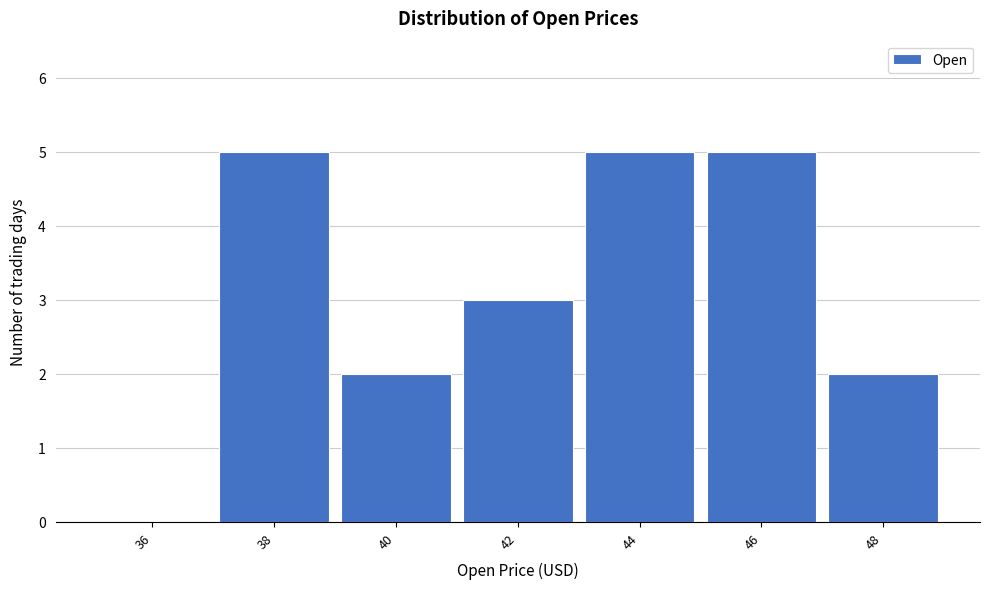

Reading left to right, extract all data points from this chart.

36=0	38=5	40=2	42=3	44=5	46=5	48=2